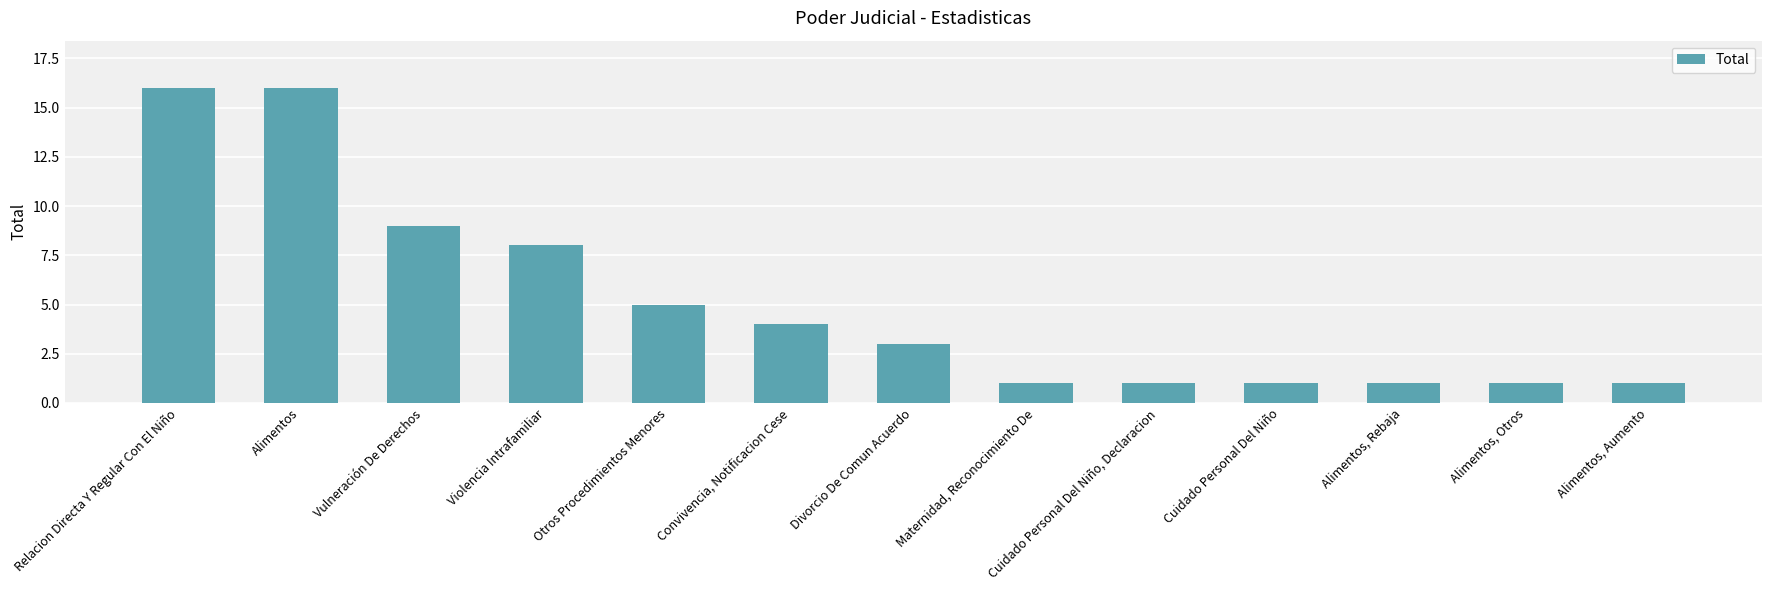

What is the ratio of the value at Alimentos to the value at Vulneración De Derechos?

1.8